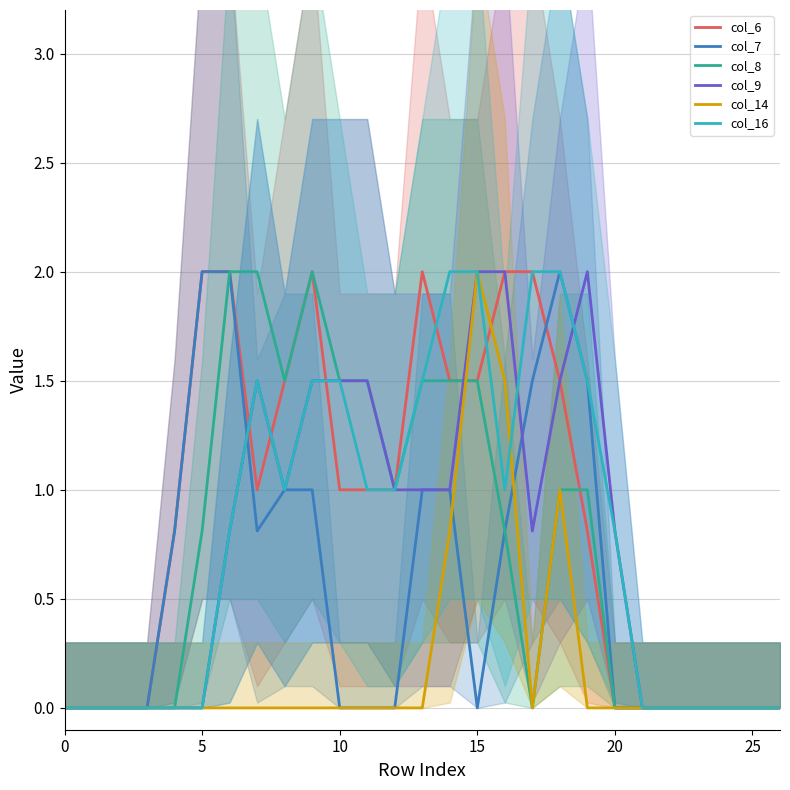

True or false: col_8 and col_7 cross at least once.

False